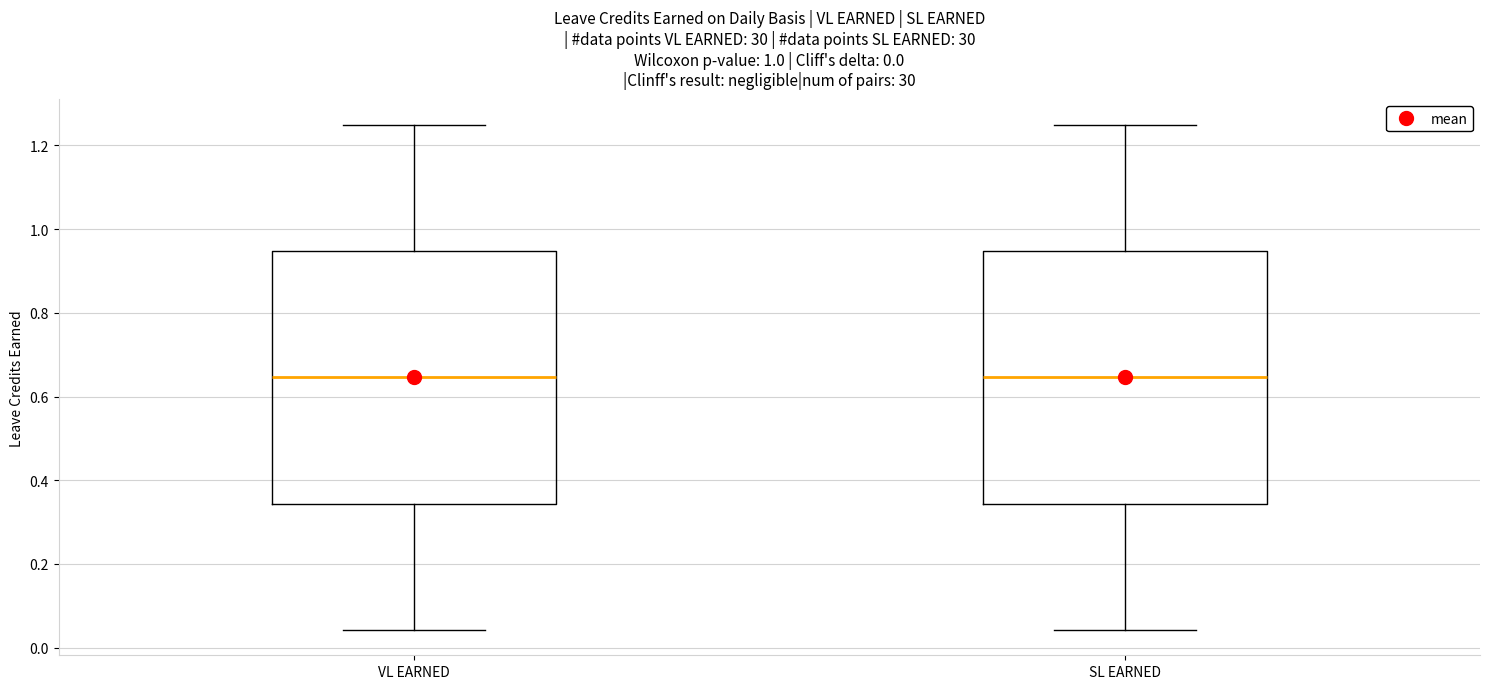

Where does the upper whisker of the box for SL EARNED end on the y-axis? The values are not printed on the chart, so give them approximately, as read against the axis.

1.26